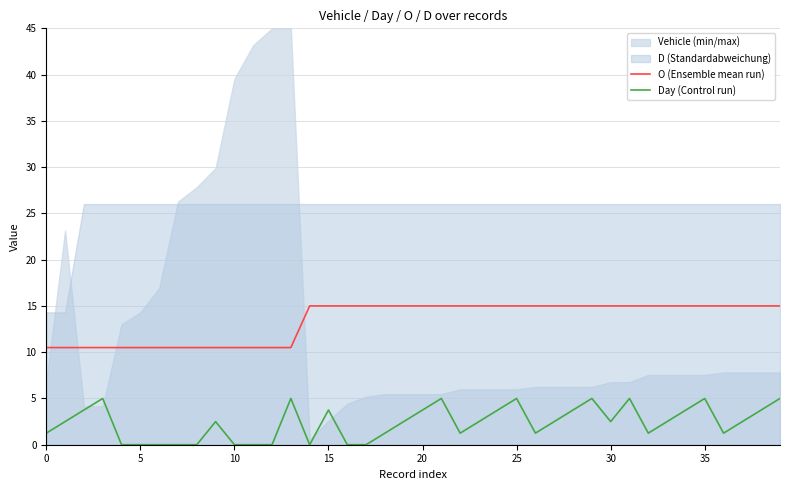

How many values in the Day (Control run) series are below 2?

17